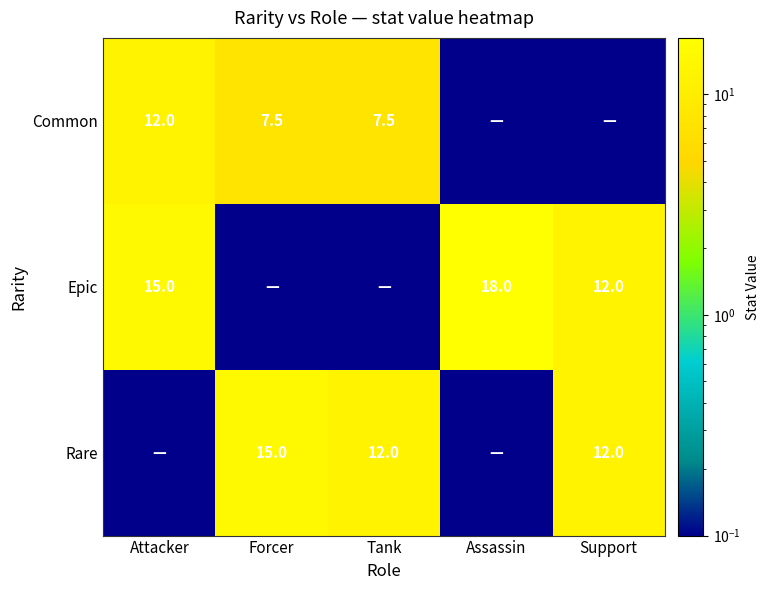

Is the value of Epic at Assassin greater than the value of Rare at Forcer?

Yes